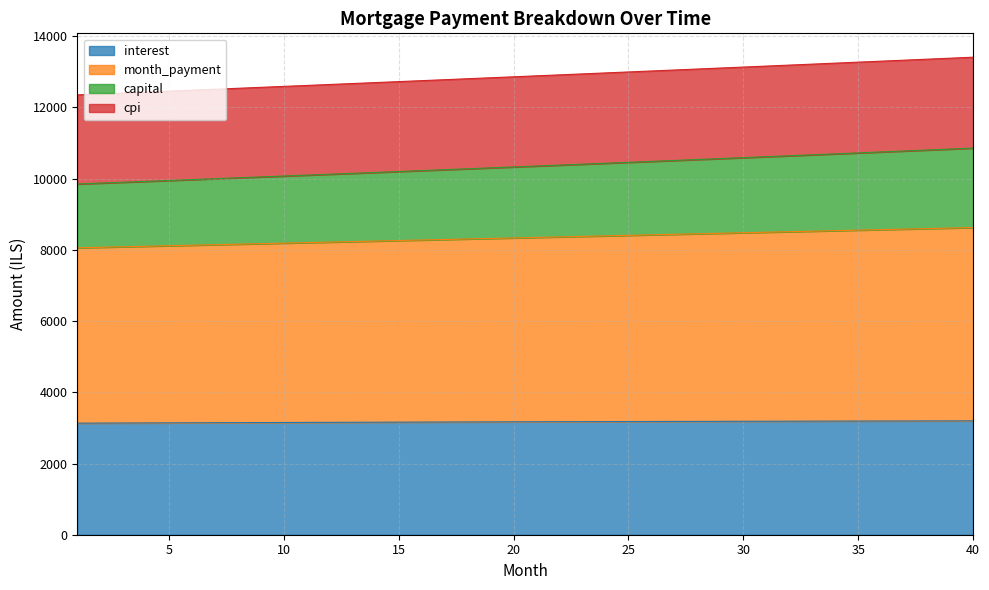

Between 13 and 12, which is larger?

13